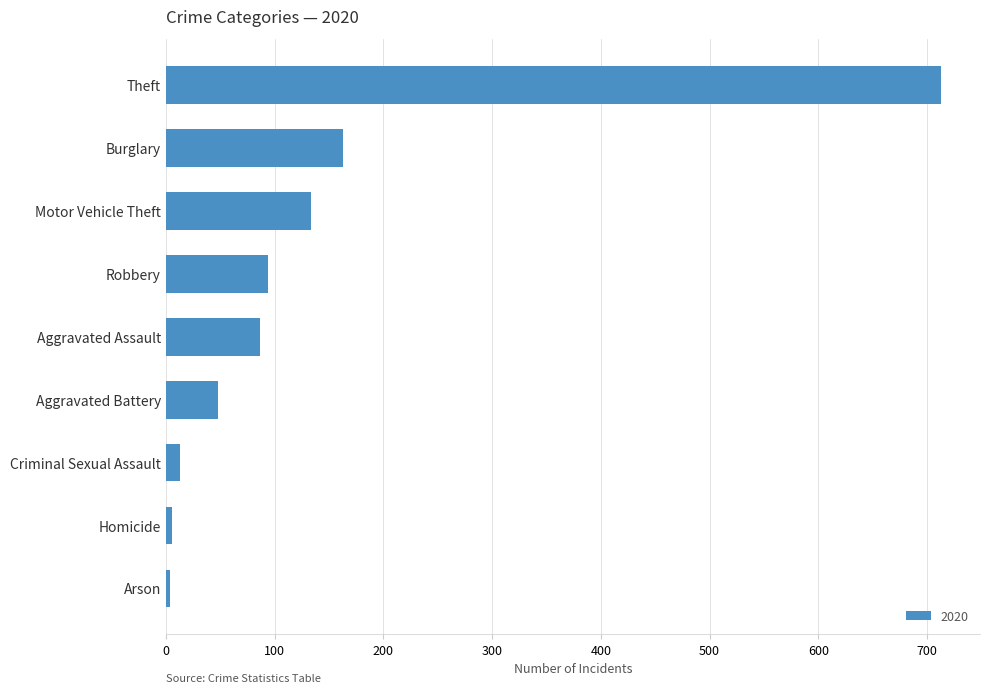

Which has a higher value, Motor Vehicle Theft or Arson?

Motor Vehicle Theft